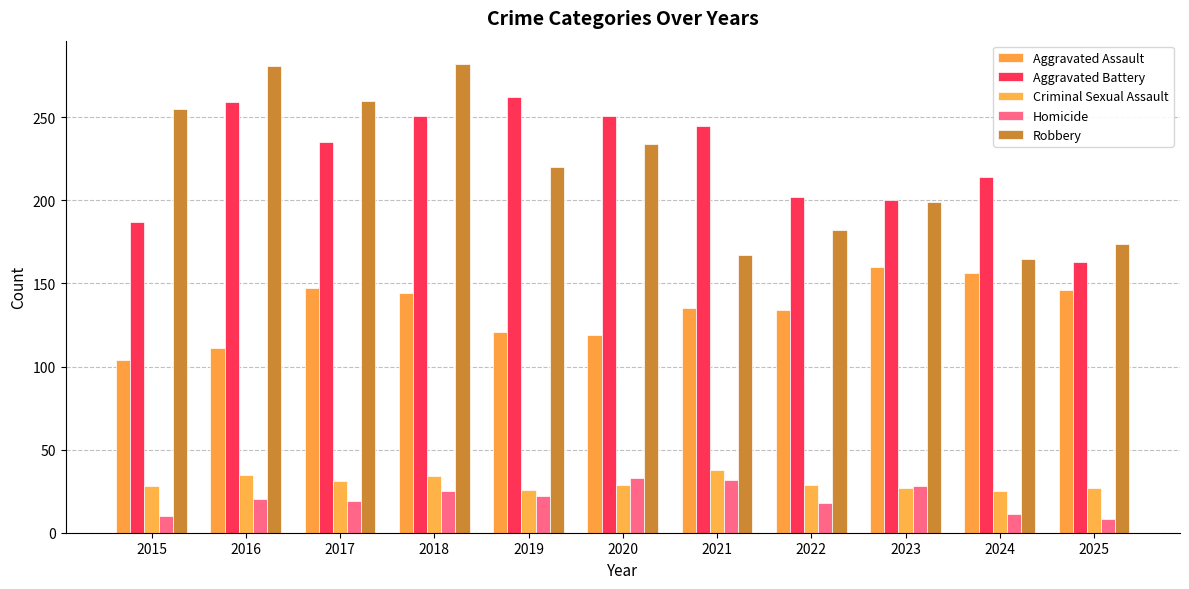

Reading left to right, list all the values displayed in this chart.

Aggravated Assault: 2015=104	2016=111	2017=147	2018=144	2019=121	2020=119	2021=135	2022=134	2023=160	2024=156	2025=146
Aggravated Battery: 2015=187	2016=259	2017=235	2018=251	2019=262	2020=251	2021=245	2022=202	2023=200	2024=214	2025=163
Criminal Sexual Assault: 2015=28	2016=35	2017=31	2018=34	2019=26	2020=29	2021=38	2022=29	2023=27	2024=25	2025=27
Homicide: 2015=10	2016=20	2017=19	2018=25	2019=22	2020=33	2021=32	2022=18	2023=28	2024=11	2025=8
Robbery: 2015=255	2016=281	2017=260	2018=282	2019=220	2020=234	2021=167	2022=182	2023=199	2024=165	2025=174